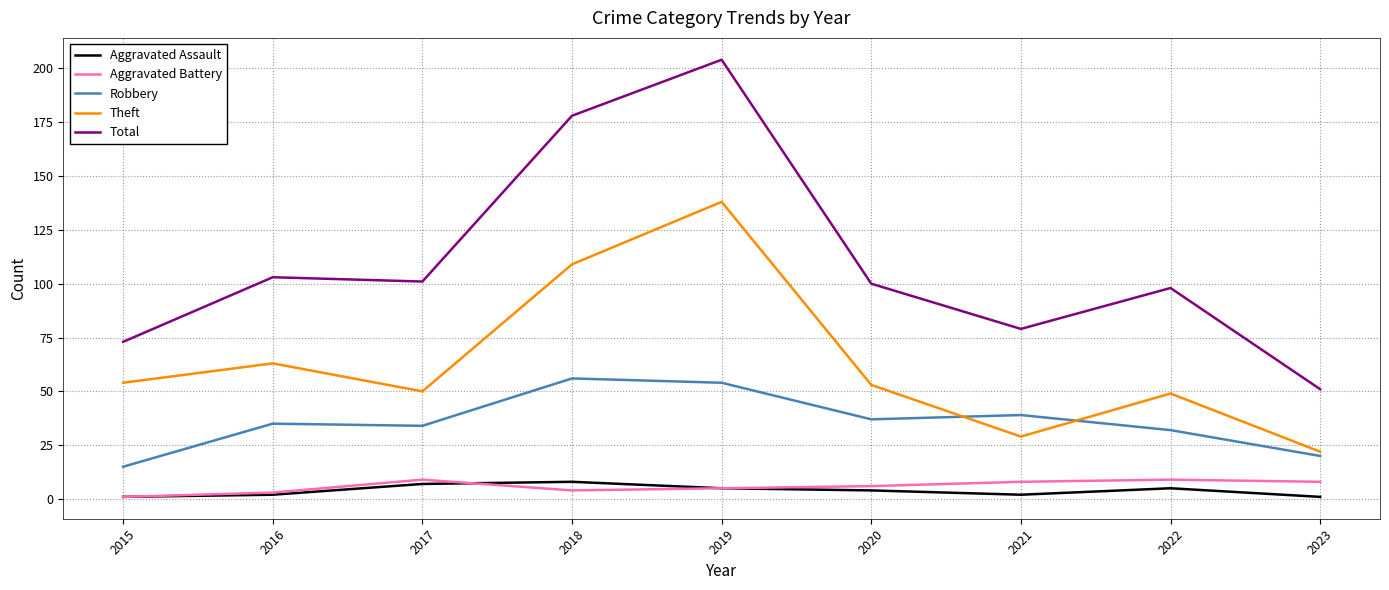

True or false: Total and Theft intersect in this chart.

False